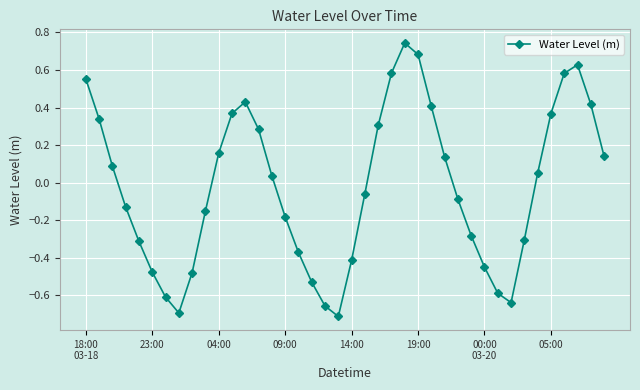

What is the difference between the second highest and second lowest values?

1.4